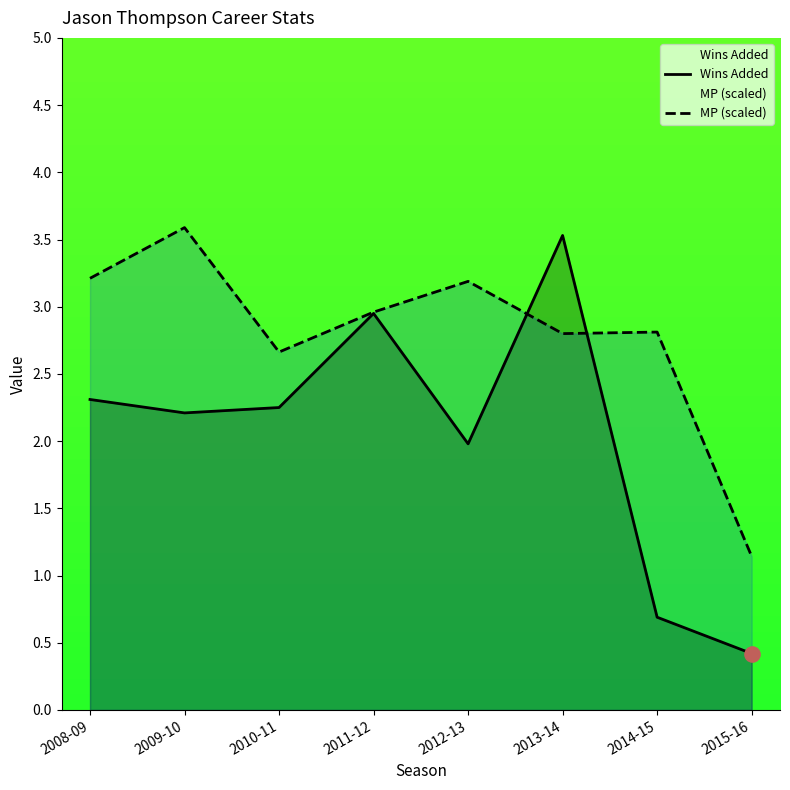

Which series contains the lowest Y value?

Wins Added